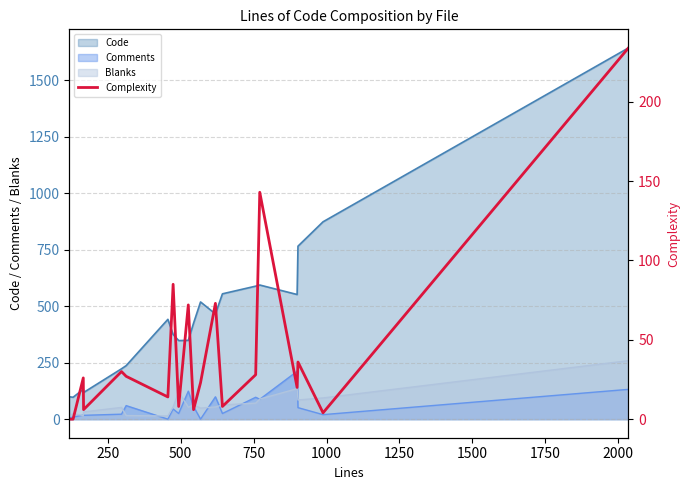

True or false: Comments and Code cross at least once.

False